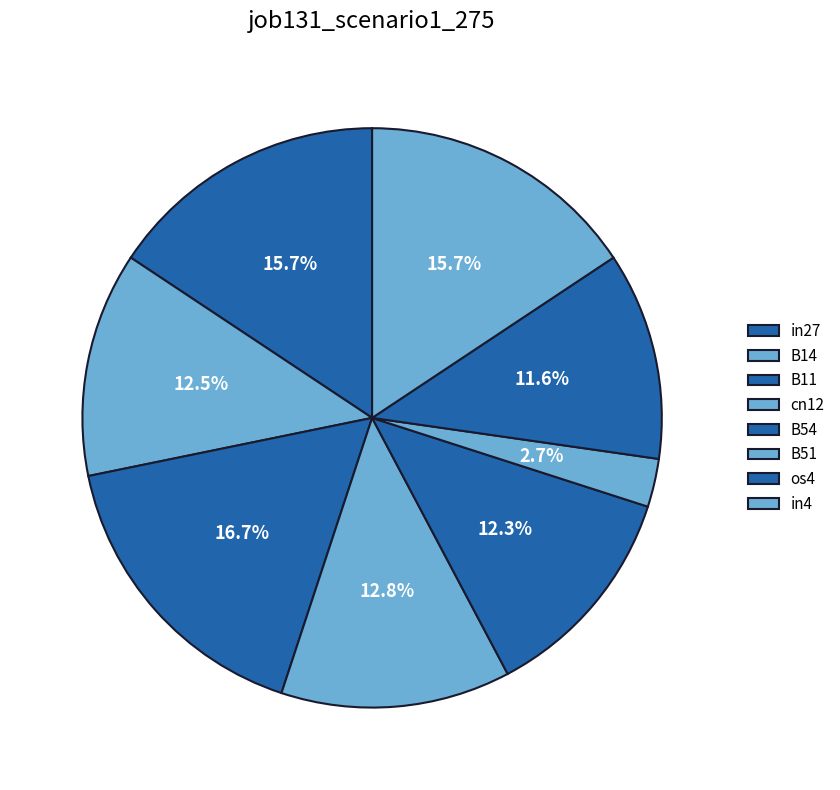

Rank the categories by value from lowest to highest.

B51, os4, B54, B14, cn12, in27, in4, B11